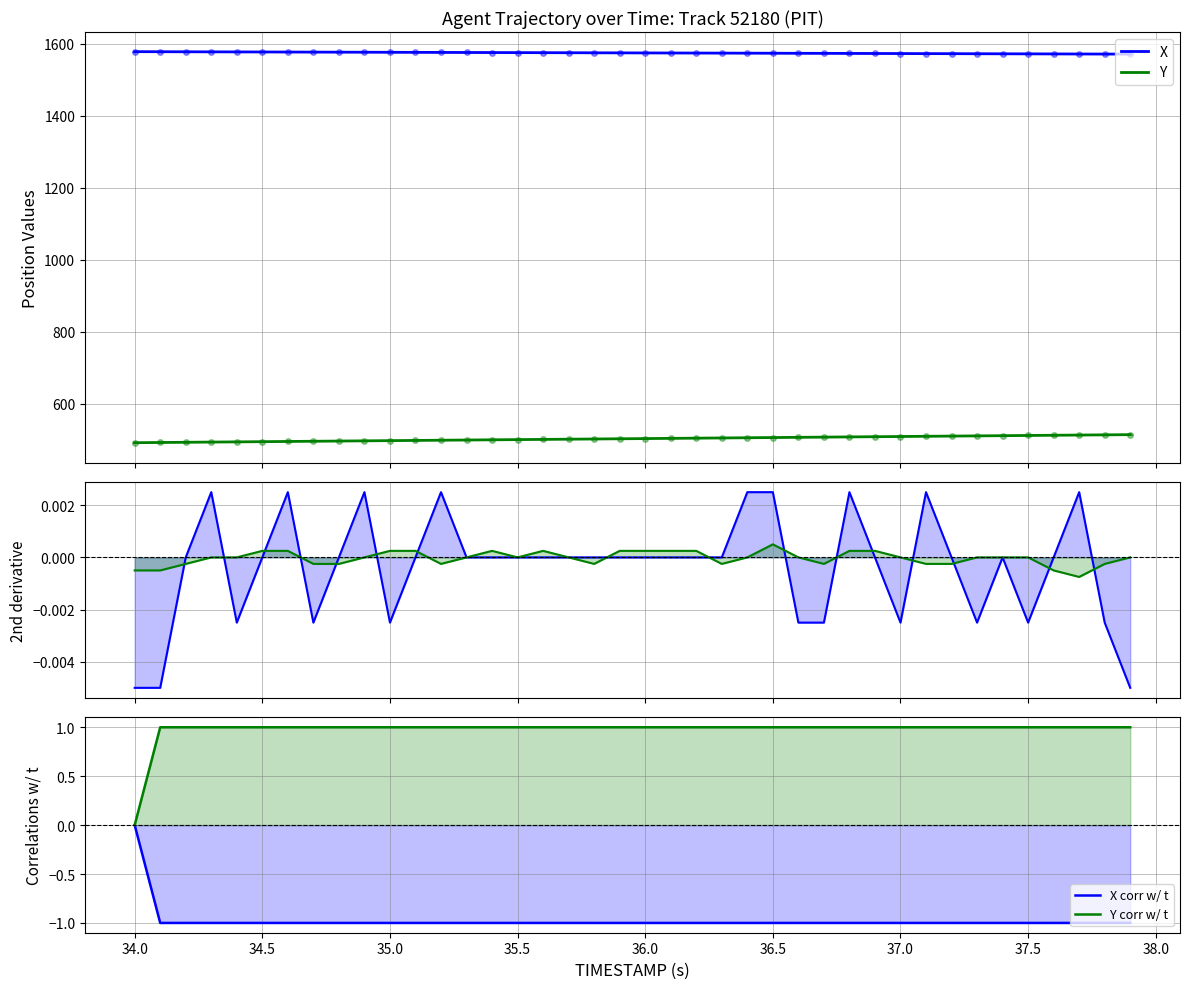

Where is the first local minimum for Y?

34.0